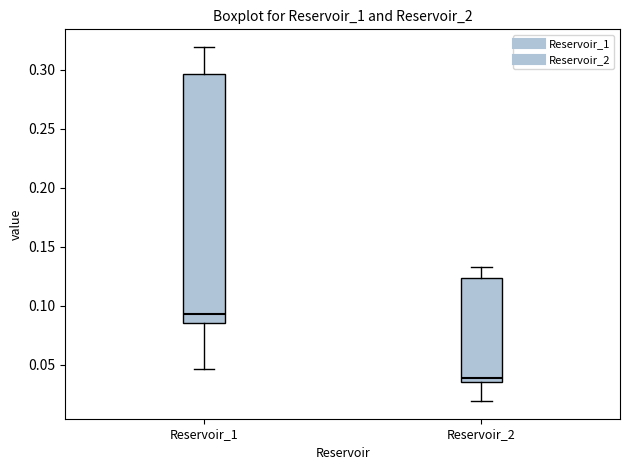

Reading left to right, transcribe this box plot: for each box, give where its median line is, the range the box spans, and where its two whiskers end, as read against the y-axis. The values are not printed on the chart, so give them approximately, as read against the axis.

Reservoir_1: median 0.095, box 0.085 to 0.295, whiskers 0.045 to 0.320
Reservoir_2: median 0.040, box 0.035 to 0.125, whiskers 0.020 to 0.135